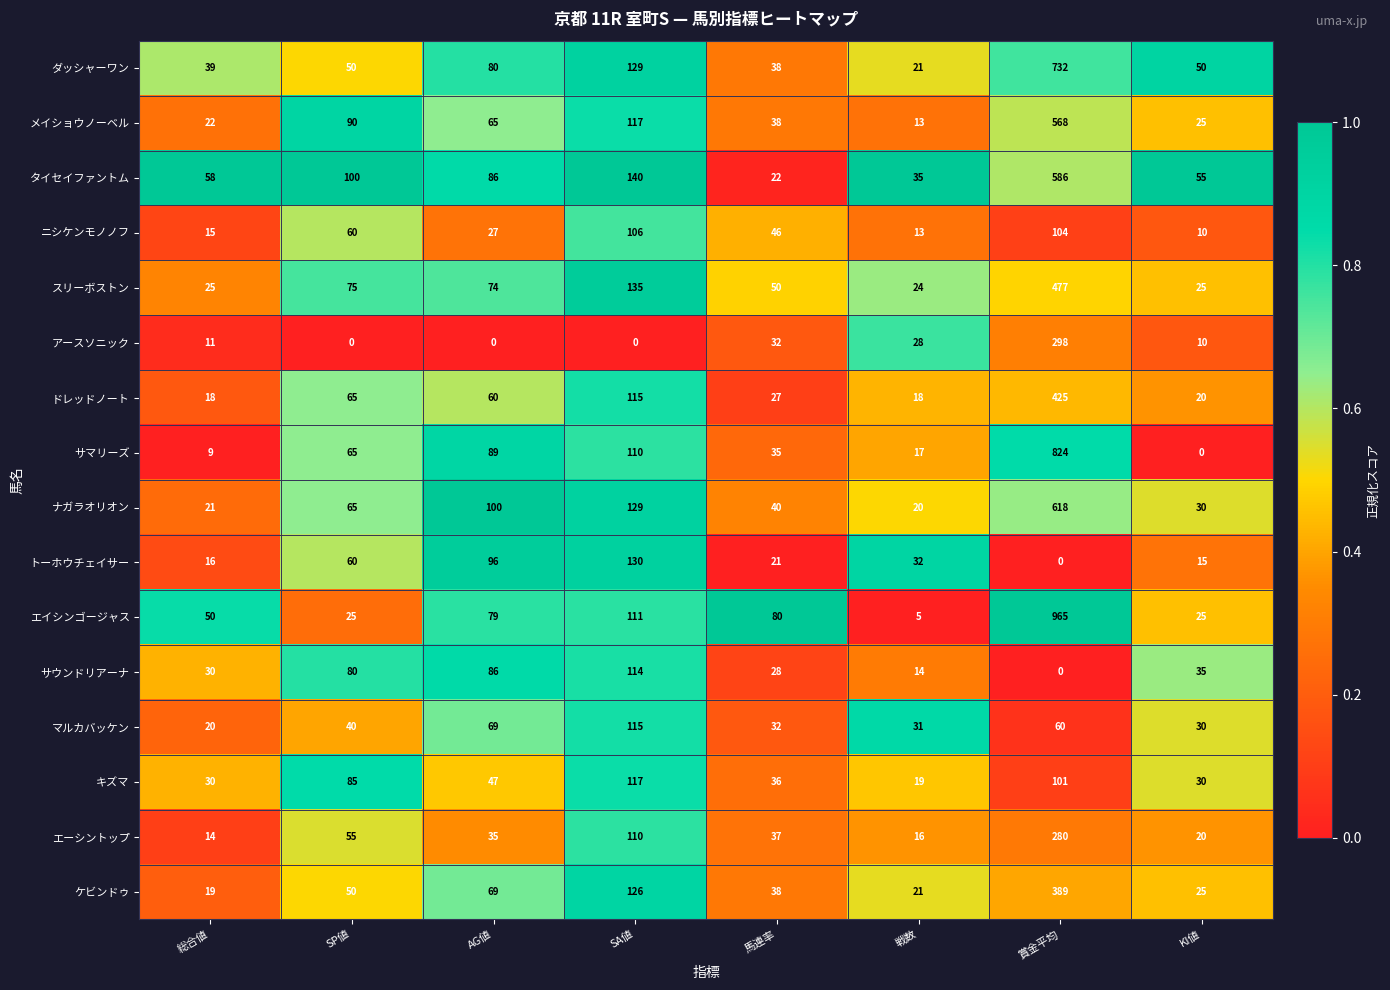

What is the average value of the ナガラオリオン series?

128